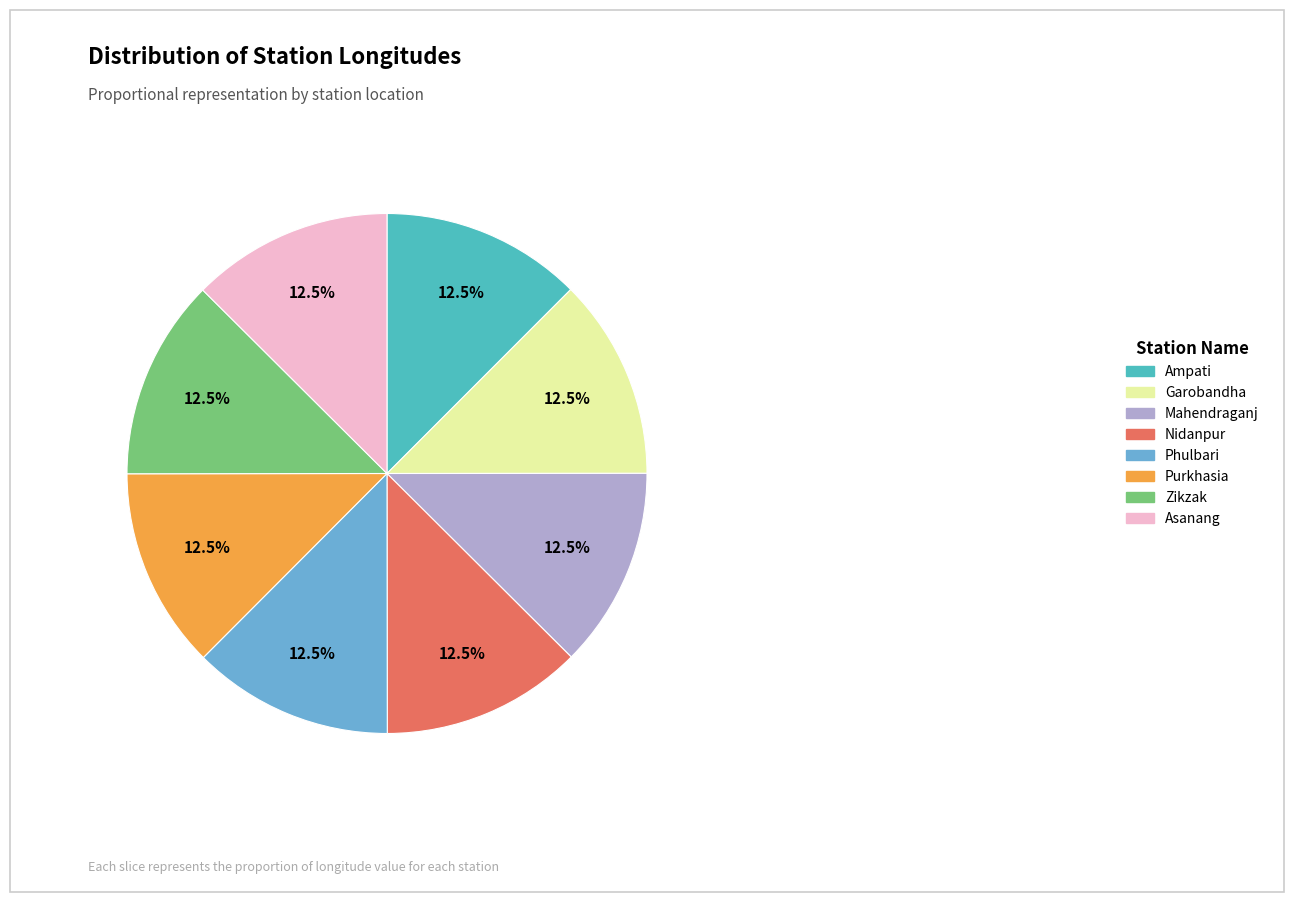

Does any single category account for the majority?

No